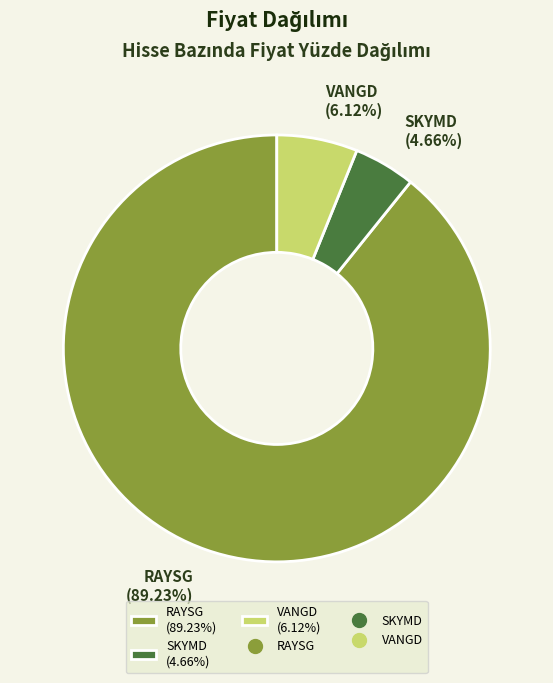

Does RAYSG represent more than half of the total?

Yes